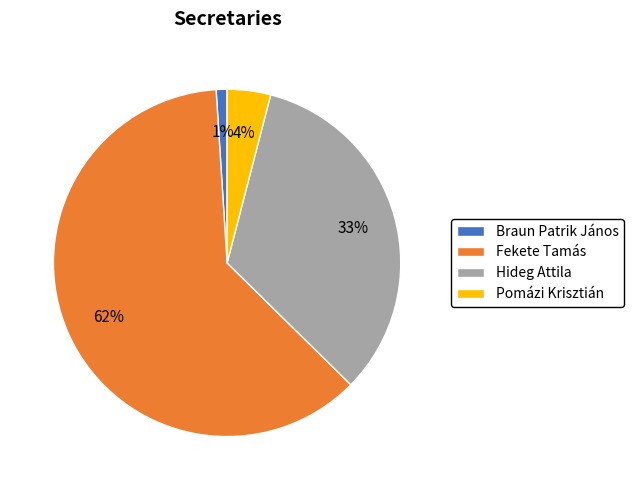

Does Hideg Attila account for over 50% of the chart?

No